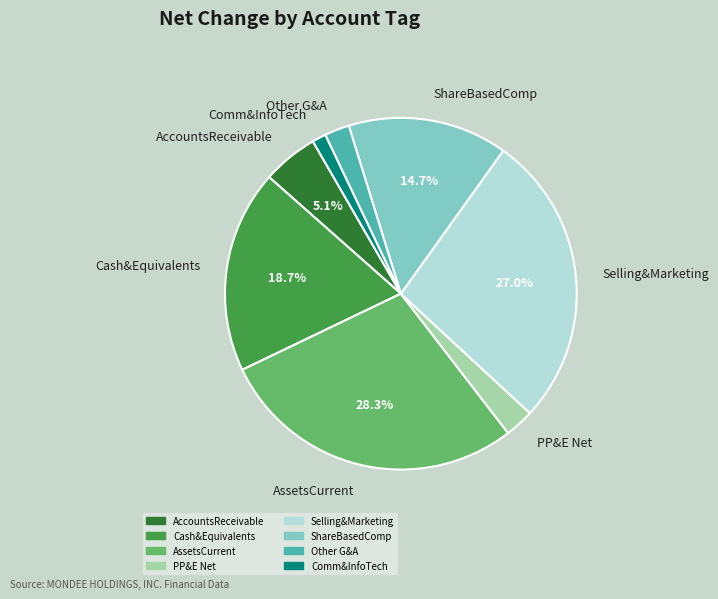

Count the number of slices in the pie.

8